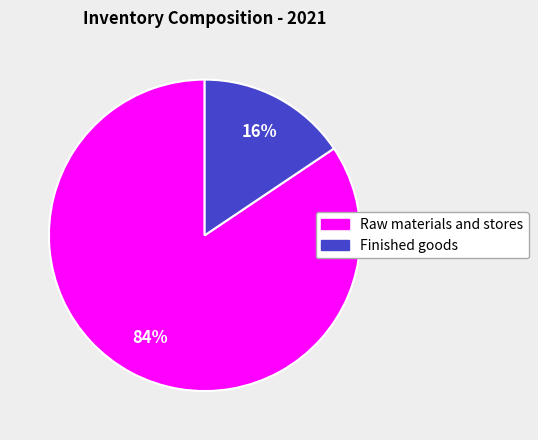

Between Raw materials and stores and Finished goods, which is larger?

Raw materials and stores